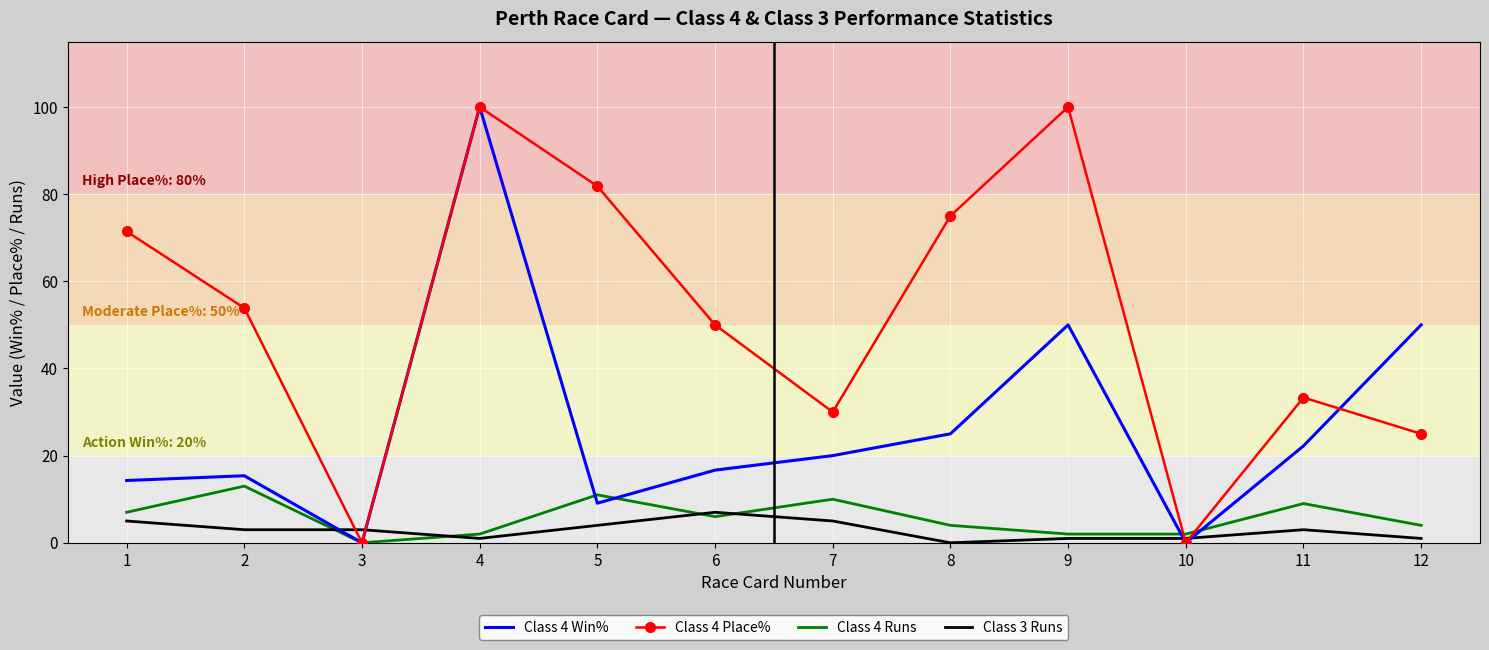

Which series has the largest total across all categories?

Class 4 Place%